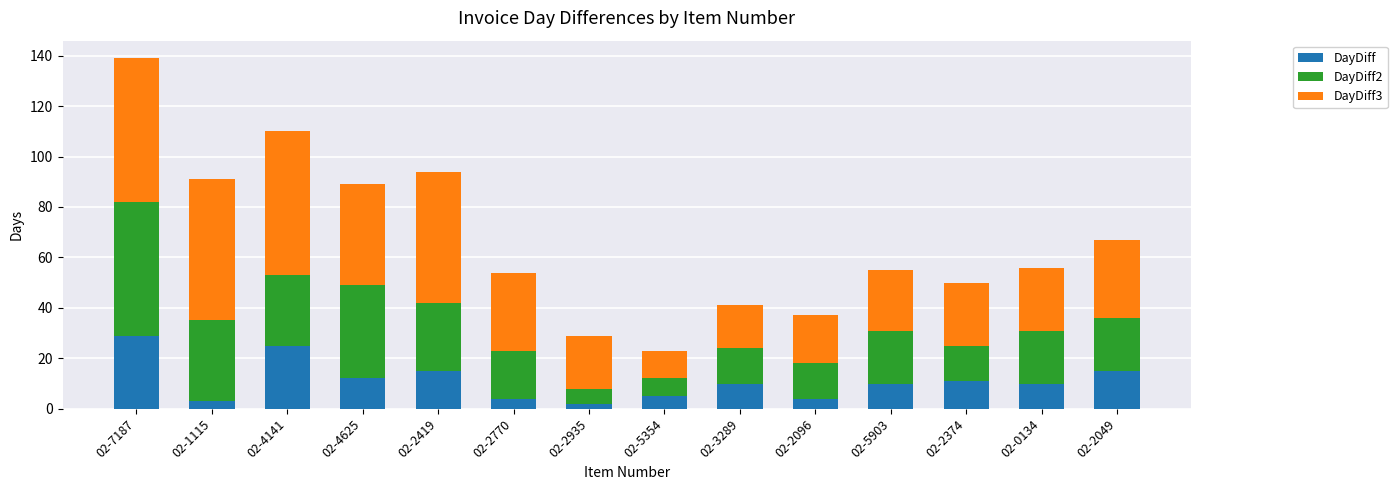

At which category is the sum across all series the highest?

02-7187